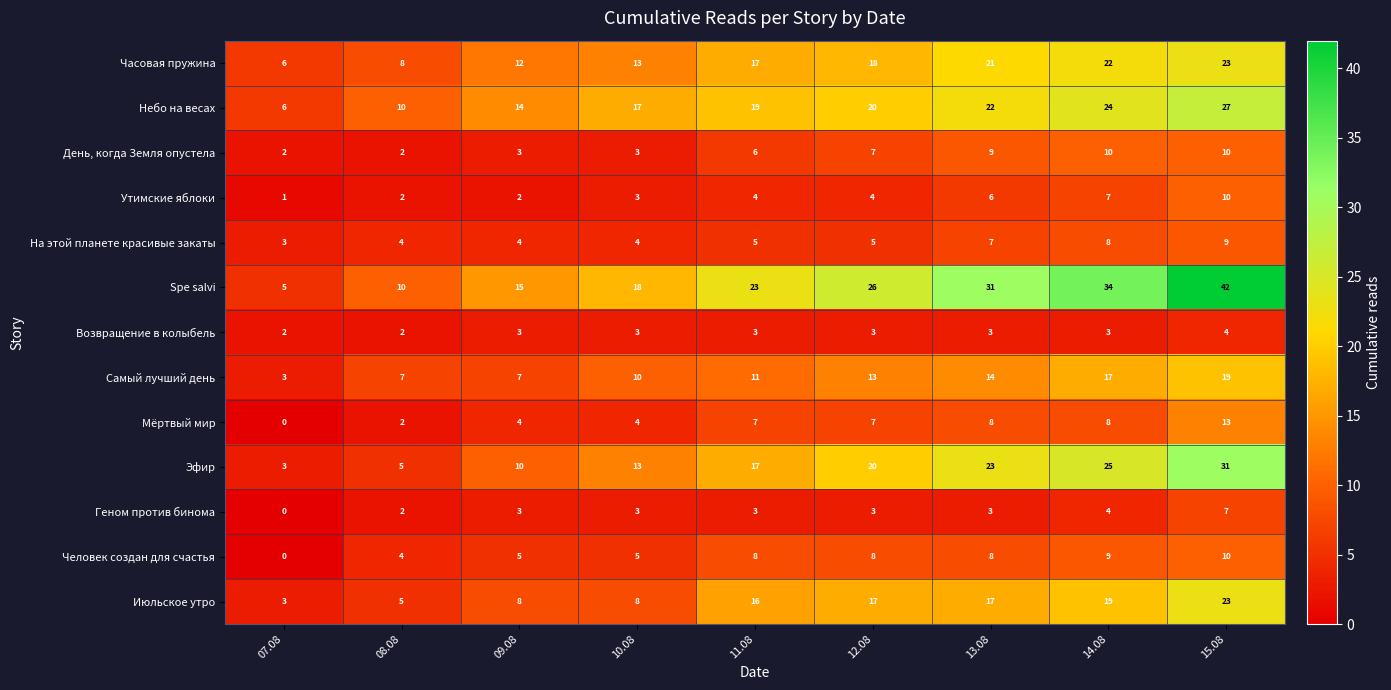

Which category has the lowest value across all series?

07.08